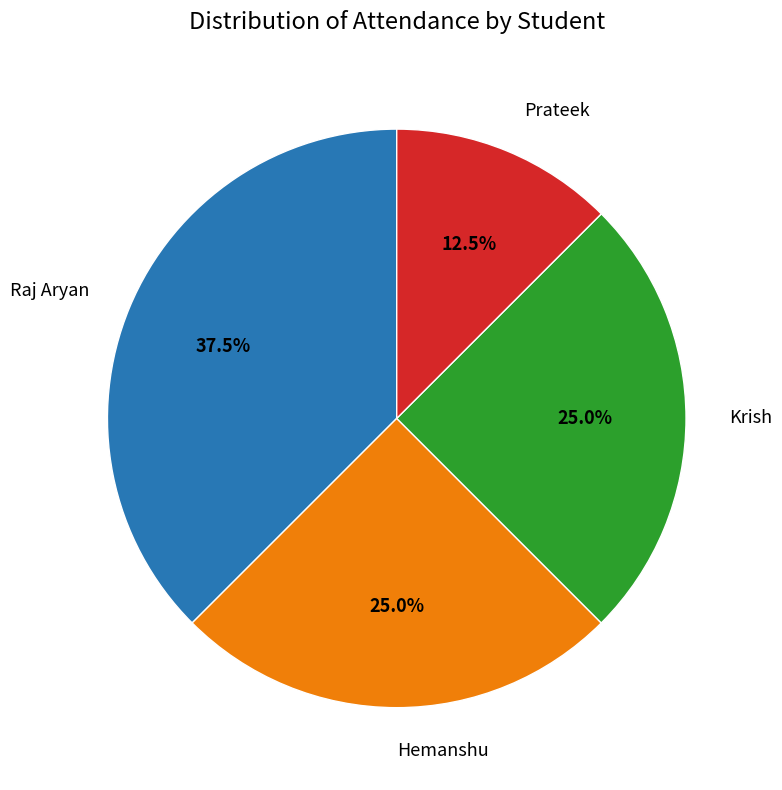

Does any single category account for the majority?

No